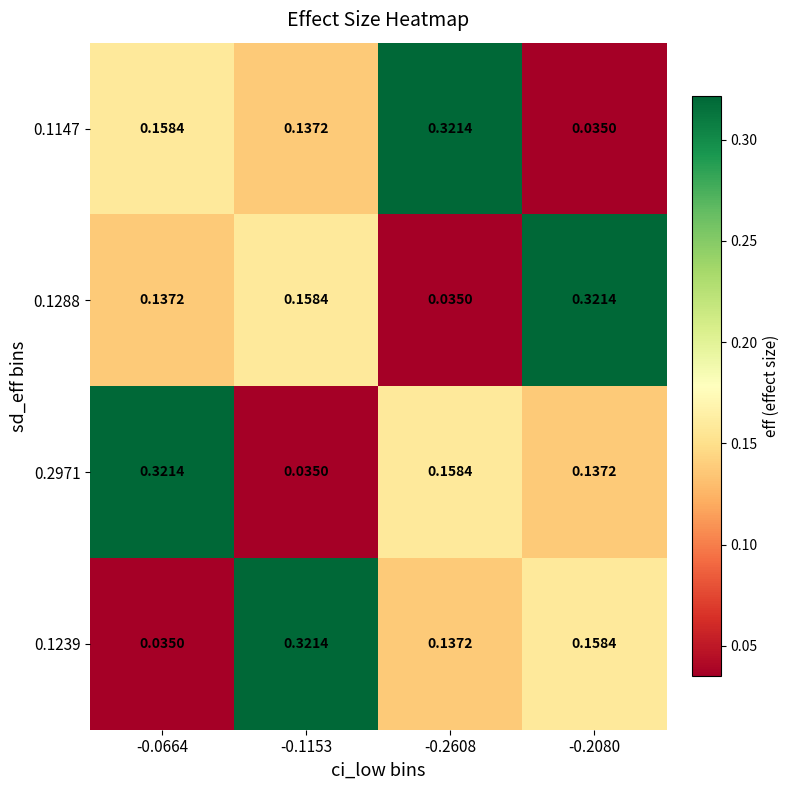

Is the value of 0.1147 at -0.1153 greater than the value of 0.1288 at -0.2080?

No